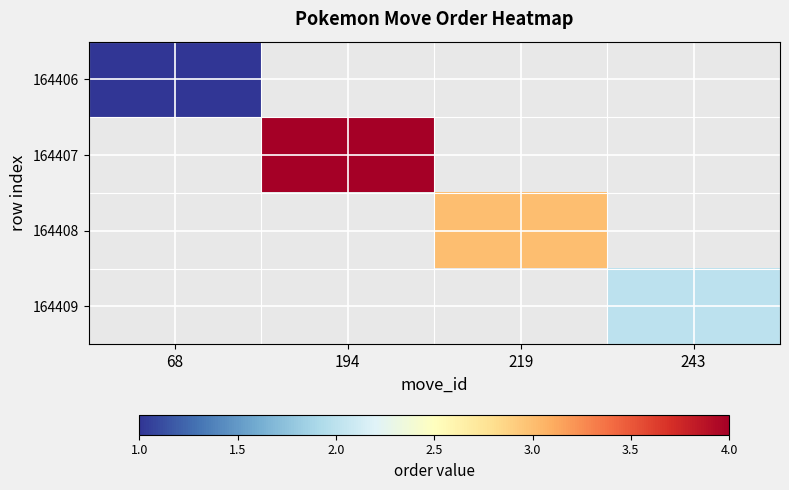

How many positive values does the 164408 series have?

1